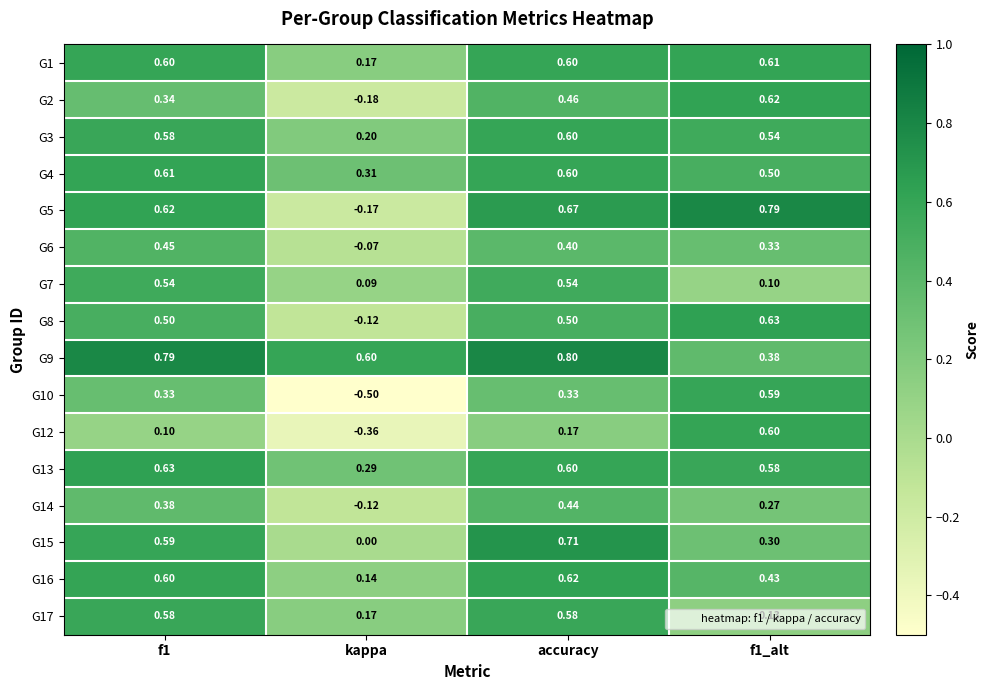

Which label corresponds to the smallest value in the chart?

kappa